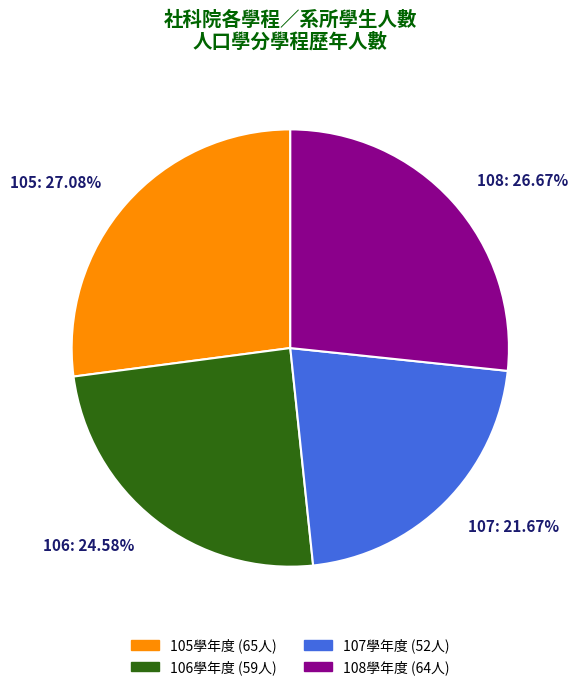

Does any single category account for the majority?

No